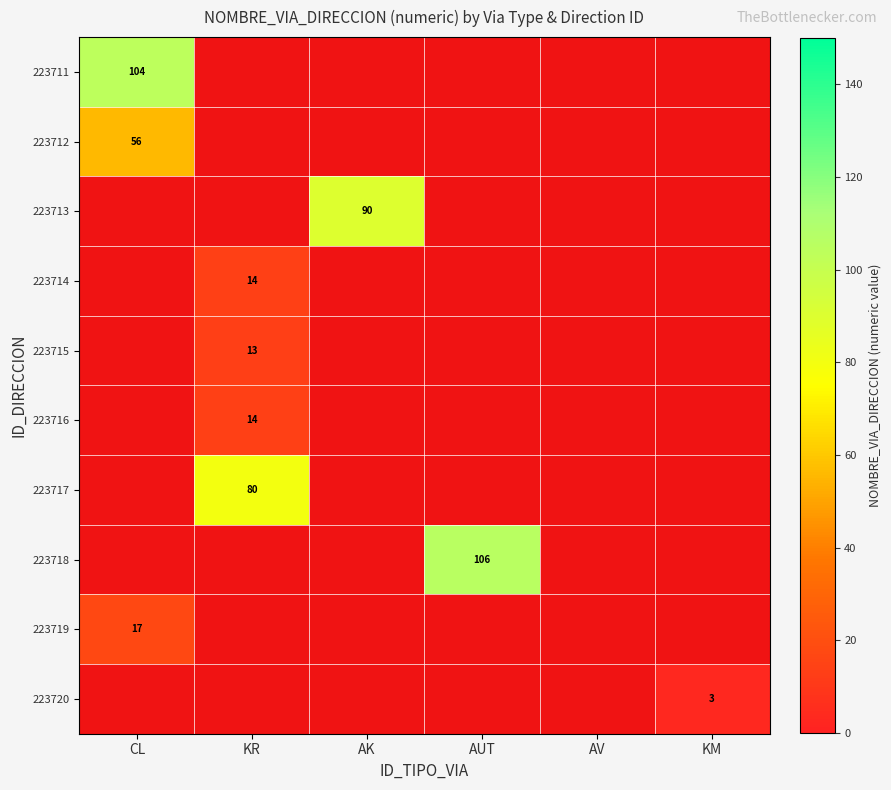

Which has a higher value, AV or AK?

AV